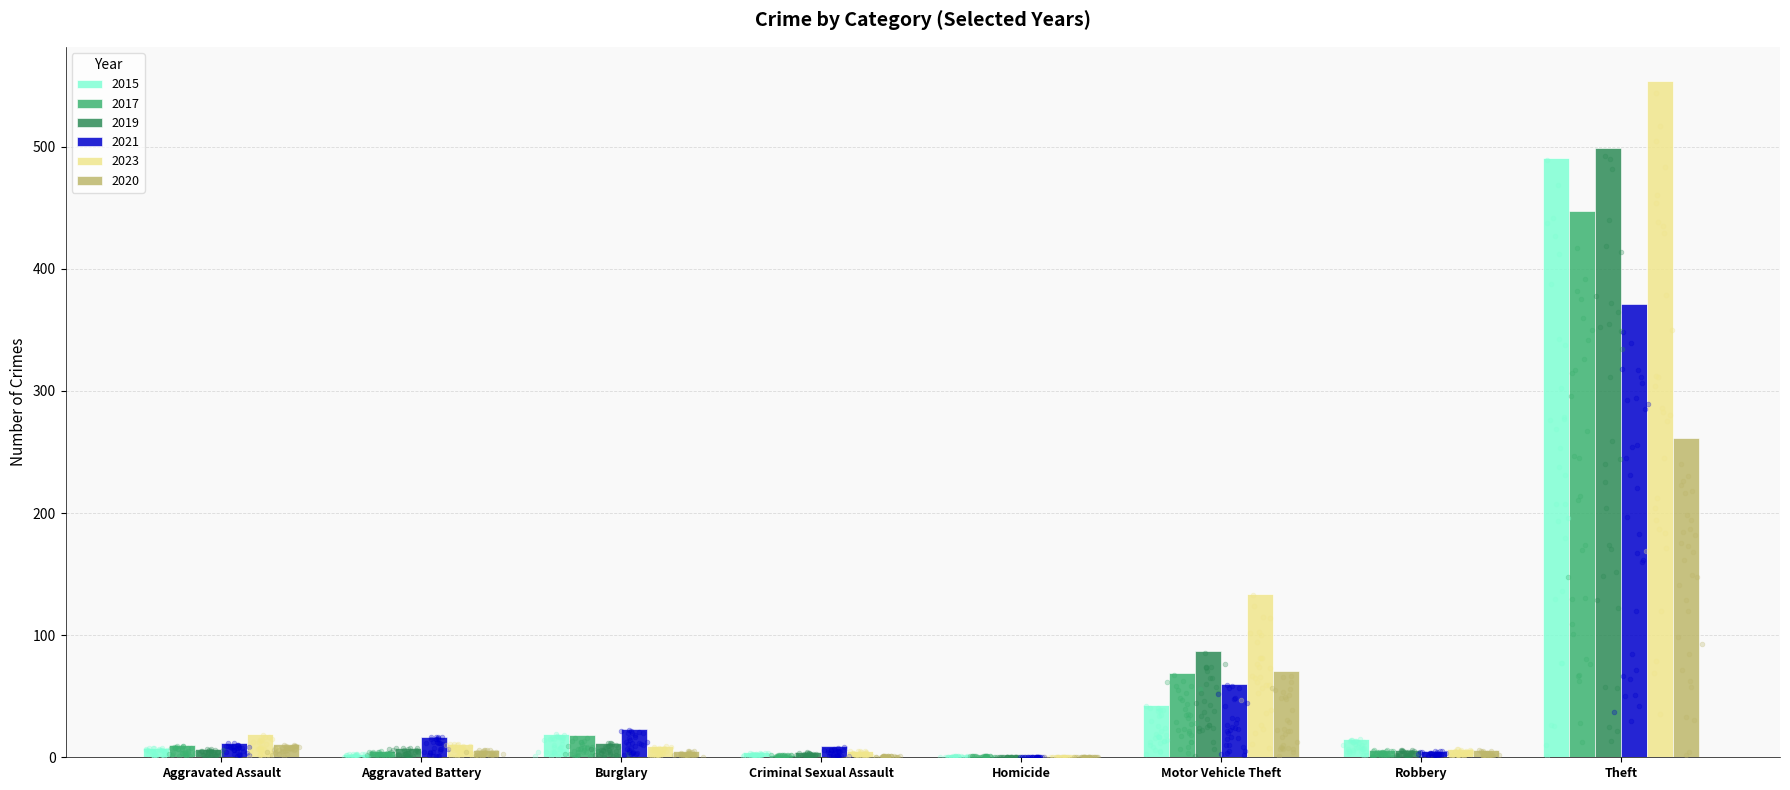

What are all the series names shown in the legend?

2015, 2017, 2019, 2021, 2023, 2020